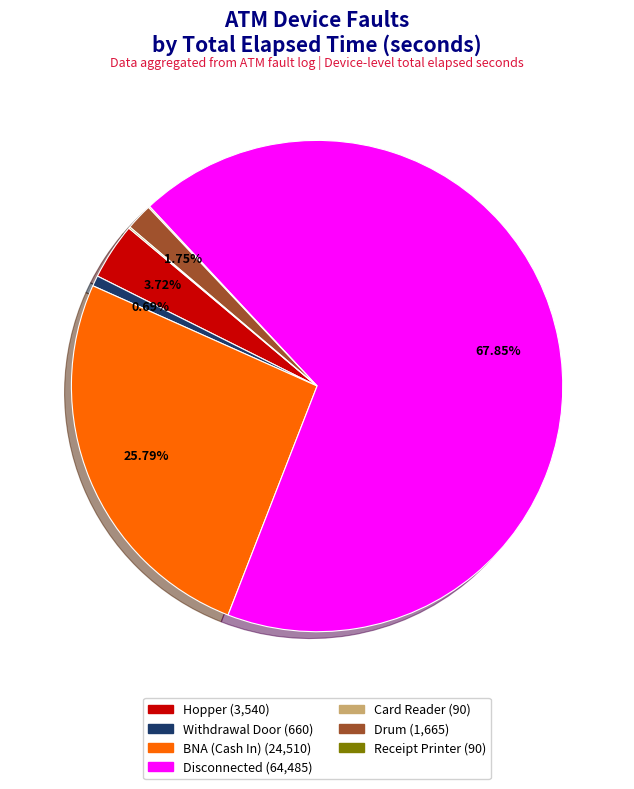

Is there any slice that represents more than half of the pie?

Yes